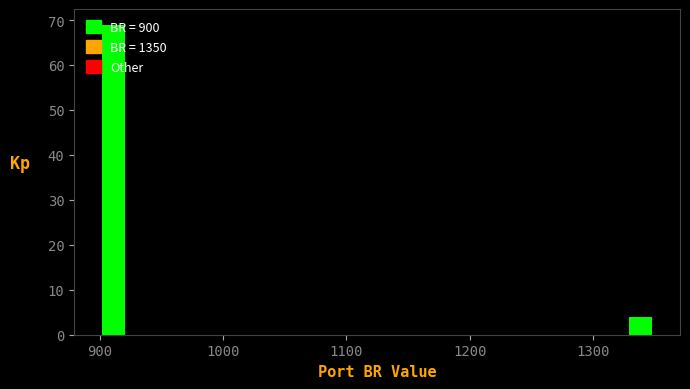

Around what value on the x-axis is the tallest bar? Give the approximate position of its centre, as read against the axis.

910